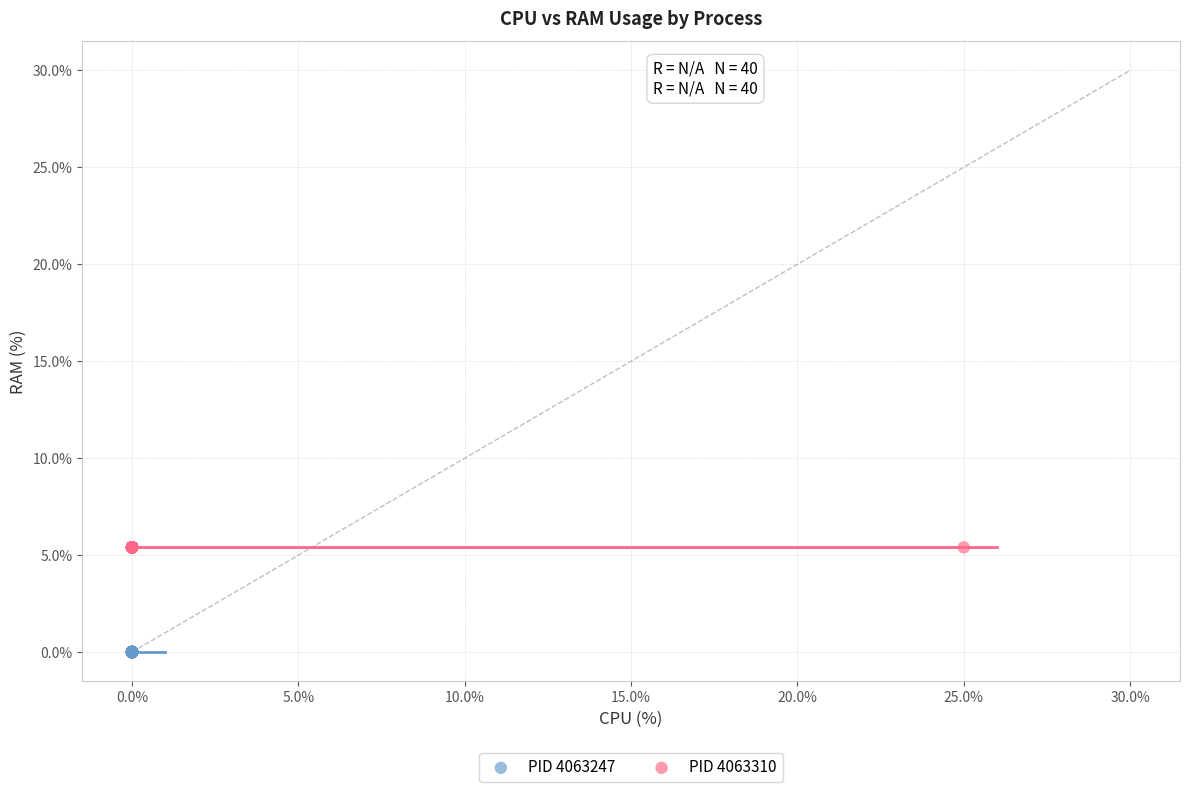

Which series contains the highest Y value?

PID 4063310